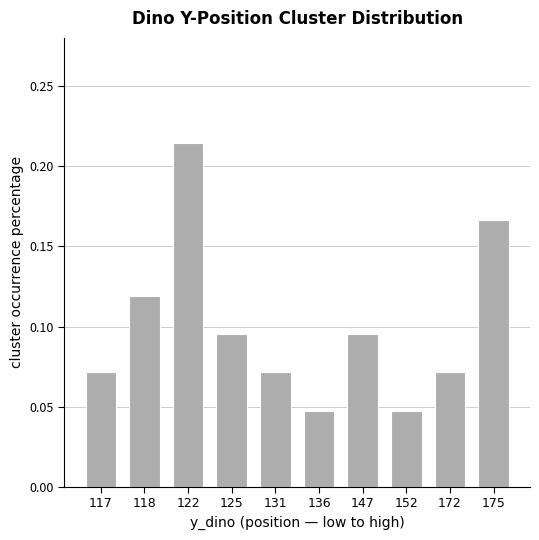

Count the values in the range 0 to 1.

10